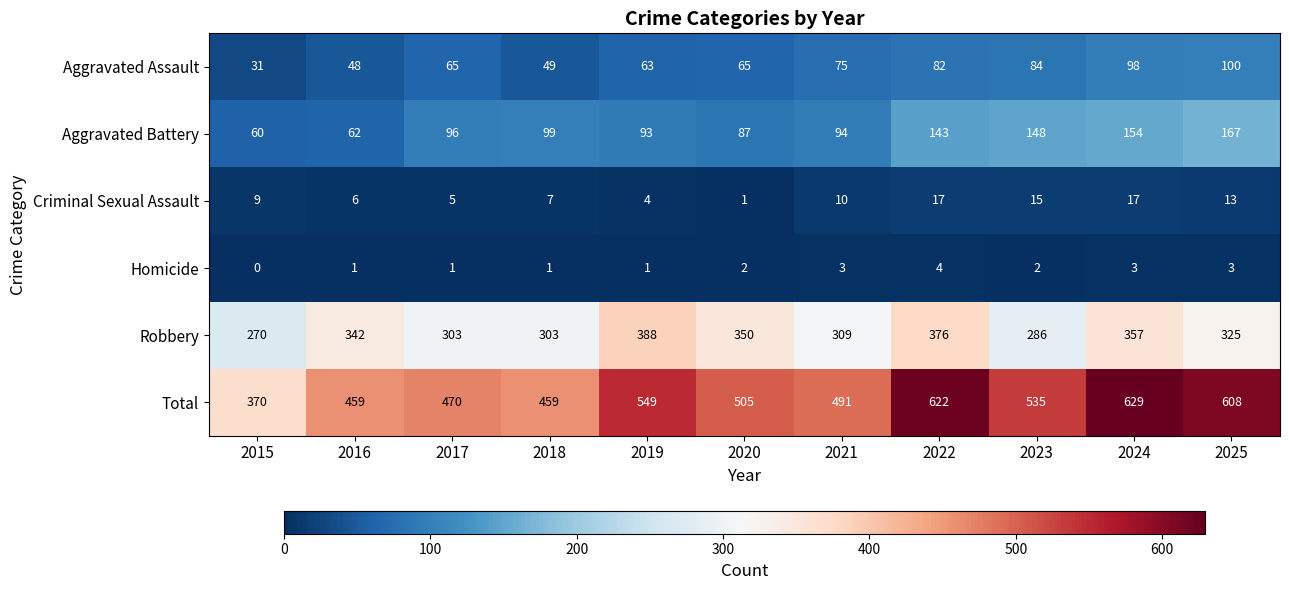

How many data points in Aggravated Battery are less than 96?

5